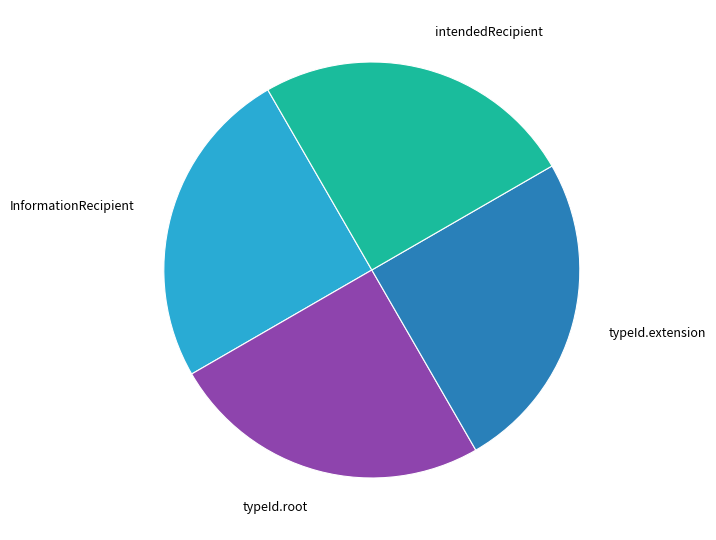

Approximately how many times larger is the value at InformationRecipient compared to intendedRecipient?

1.0